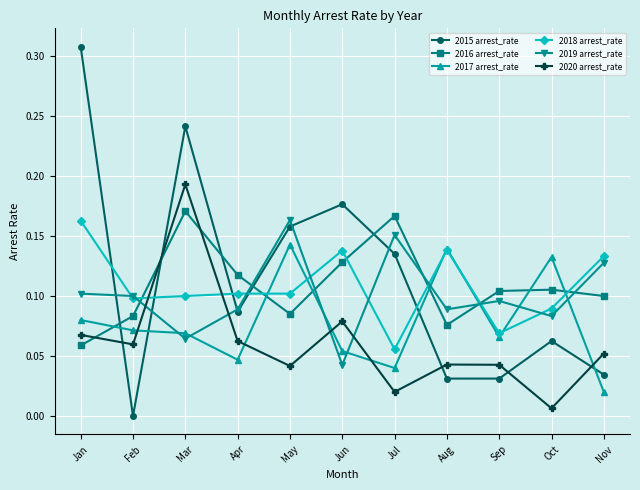

The value of 2019 arrest_rate at May is 0.3. True or false?

False